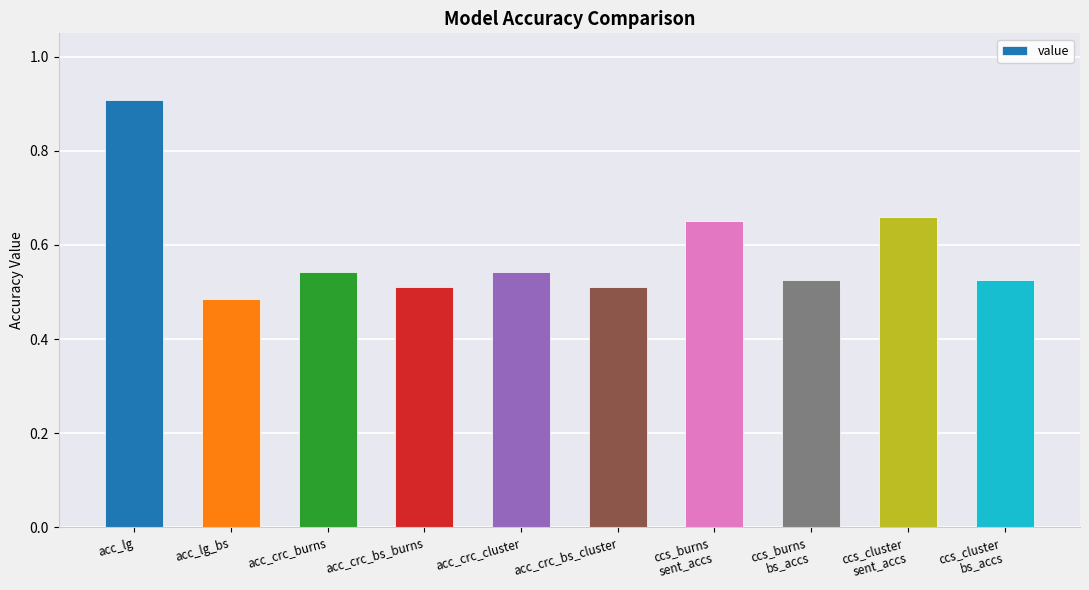

What is the difference between the maximum and second lowest values?

0.4